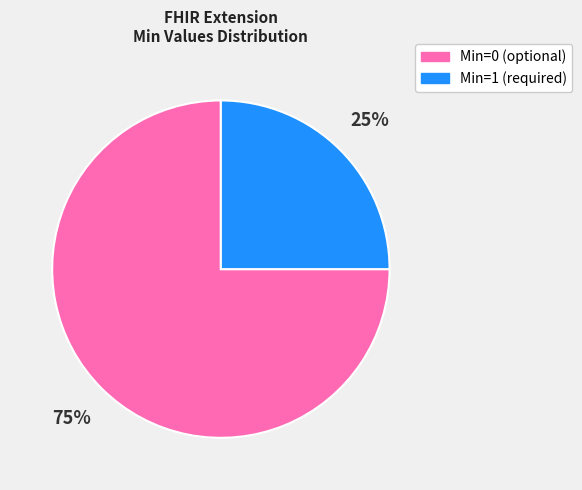

Is there any slice that represents more than half of the pie?

Yes